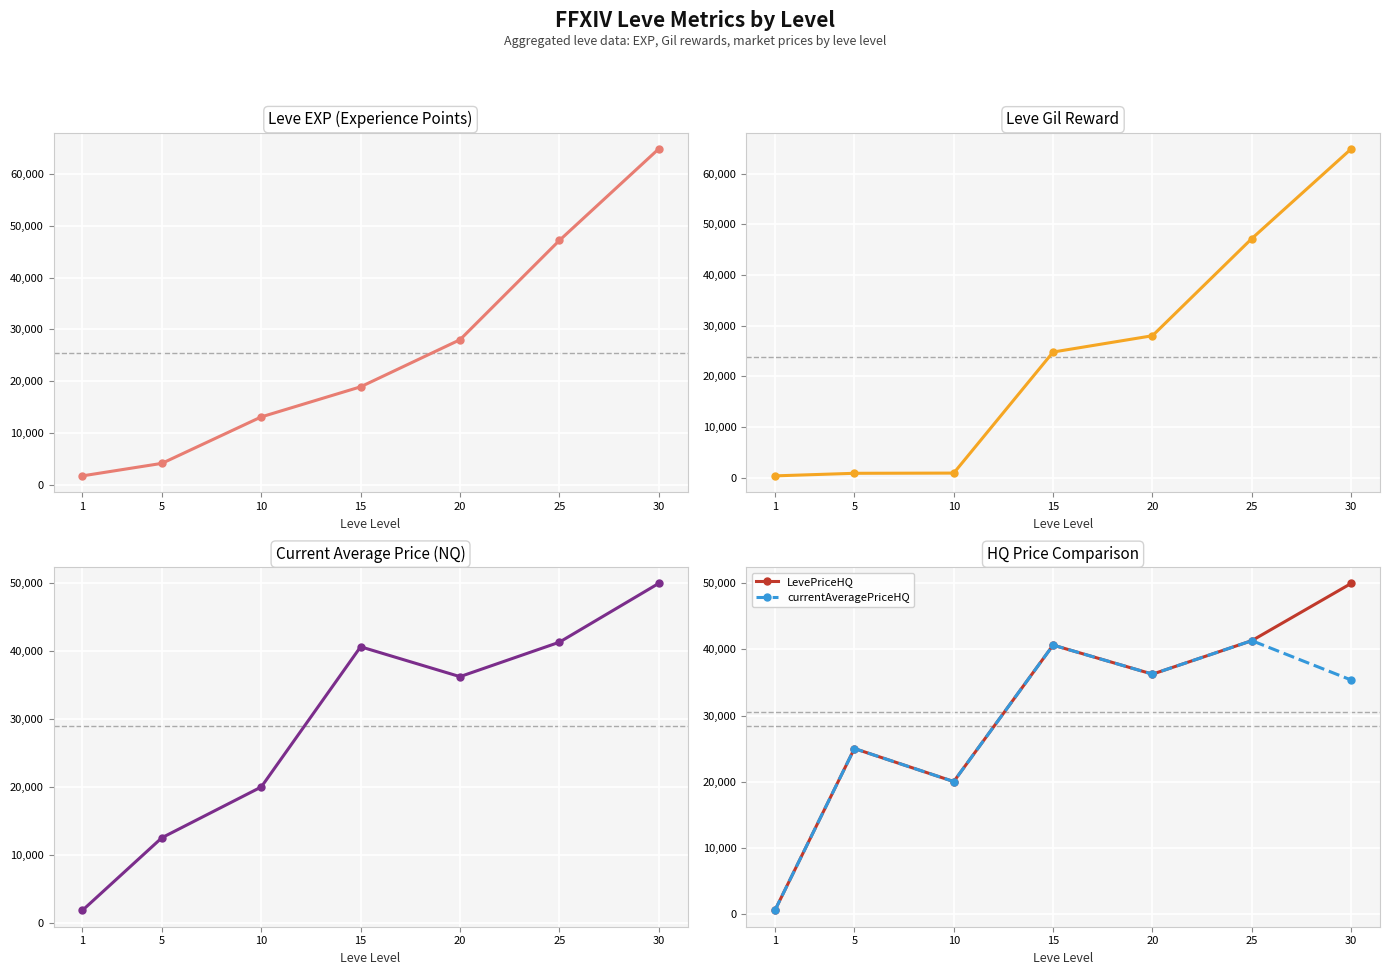

What is the maximum value for Leve EXP?

64910